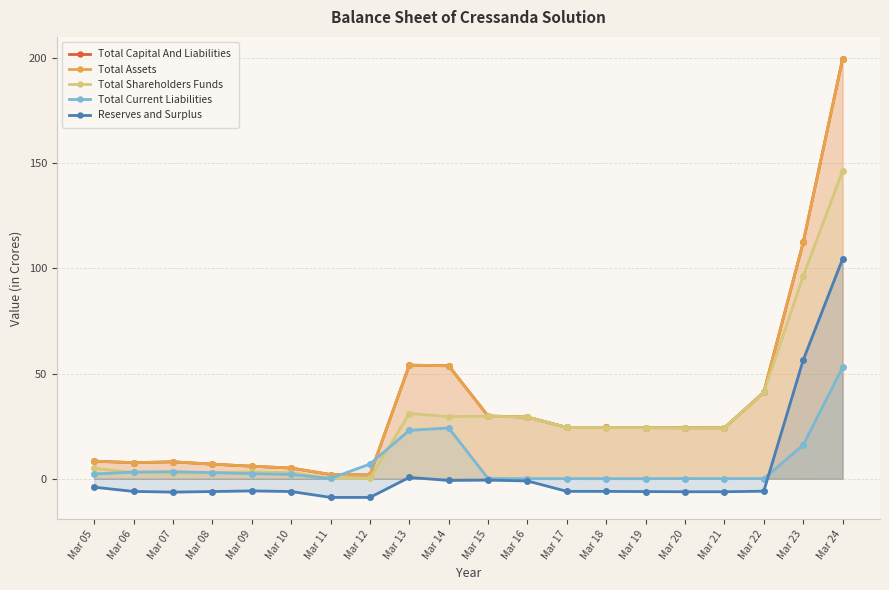

Reading left to right, what are all the values shown in this chart?

Total Capital And Liabilities: 8.4	7.6	8.0	6.9	5.9	5.1	2.0	1.8	54.0	53.7	29.8	29.3	24.4	24.4	24.3	24.2	24.2	41.1	112.3	199.6
Total Assets: 8.4	7.6	8.0	6.9	5.9	5.1	2.0	1.8	54.0	53.7	29.8	29.3	24.4	24.4	24.3	24.2	24.2	41.1	112.3	199.6
Total Shareholders Funds: 5.0	3.0	2.6	2.9	3.2	2.9	0.1	0.1	31.0	29.5	29.7	29.3	24.4	24.3	24.2	24.2	24.2	41.0	96.2	146.3
Total Current Liabilities: 2.2	3.2	3.4	2.9	2.4	2.0	0.1	7.0	23.0	24.1	0.1	0.0	0.0	0.0	0.0	0.1	0.0	0.1	16.1	52.9
Reserves and Surplus: -4.0	-6.0	-6.4	-6.1	-5.8	-6.1	-8.9	-8.9	0.6	-0.8	-0.7	-1.1	-6.0	-6.0	-6.1	-6.2	-6.2	-5.9	56.4	104.4